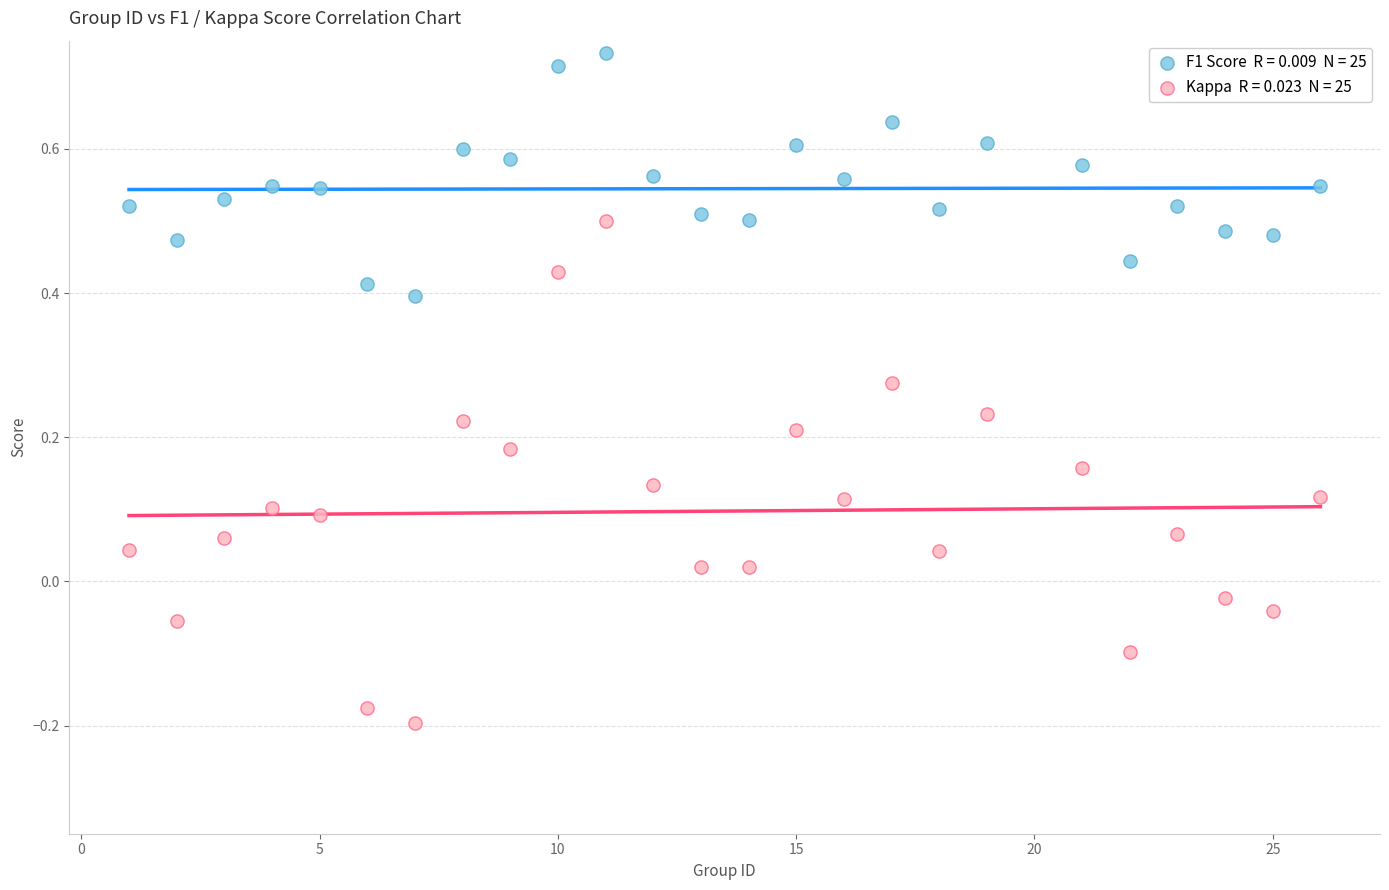

Across all data points, what is the range of X values (max minus min)?

25.0